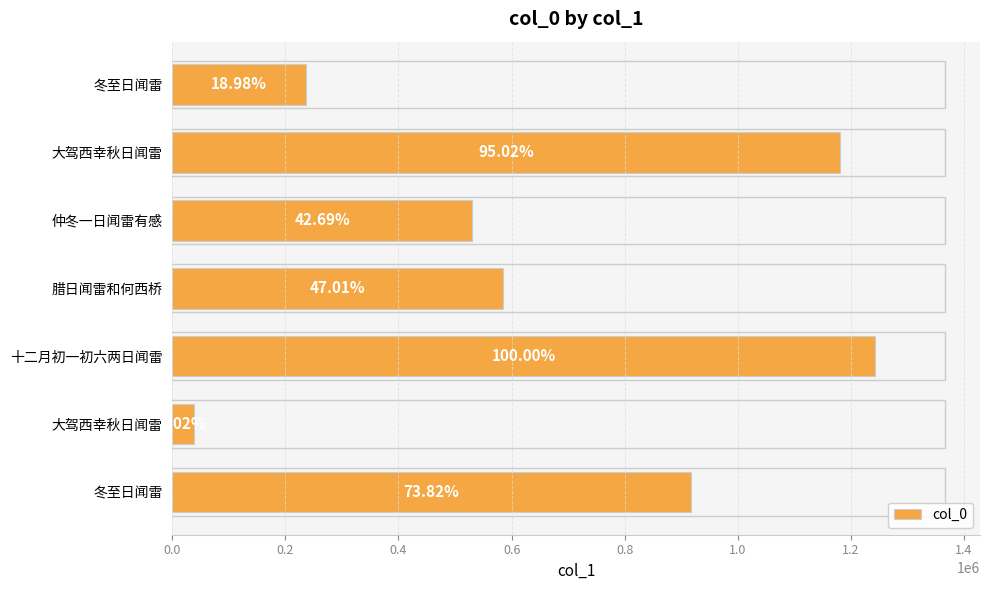

How many bars are there in total?

7